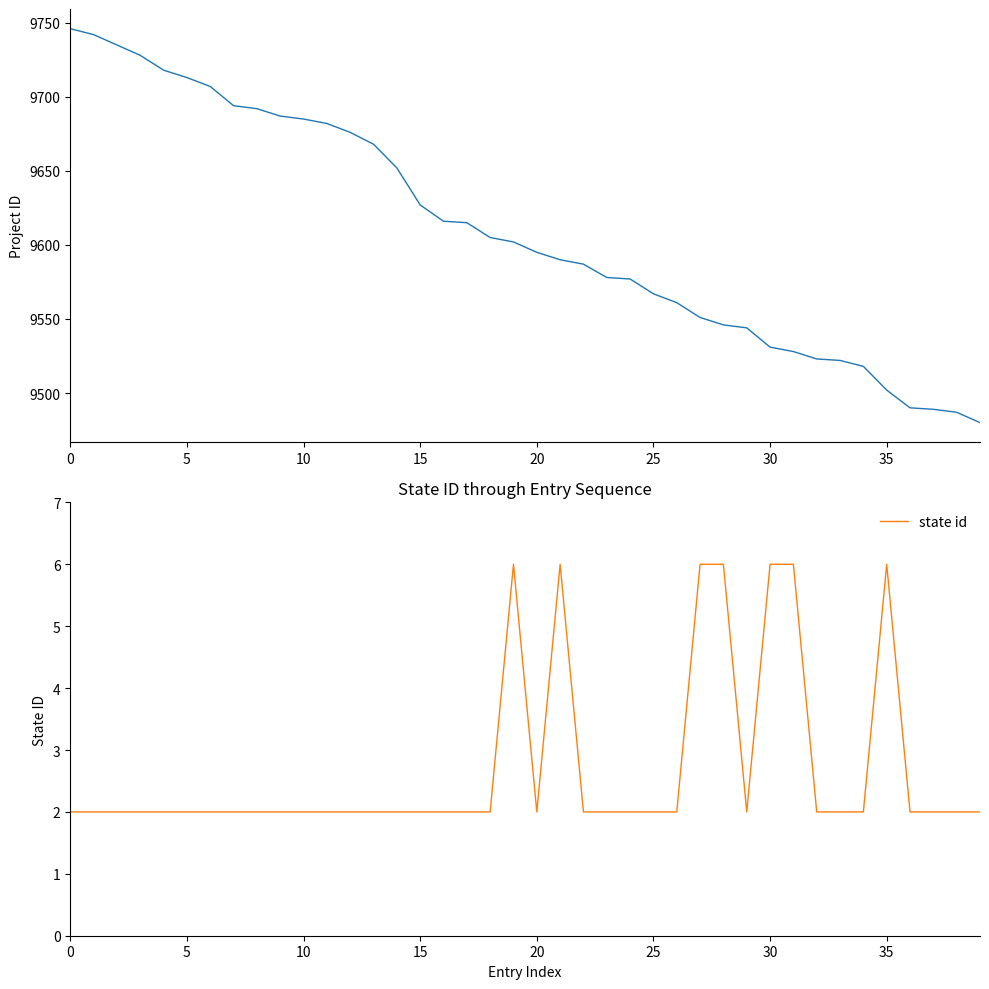

Is it true that state id equals 6 at 30?

True